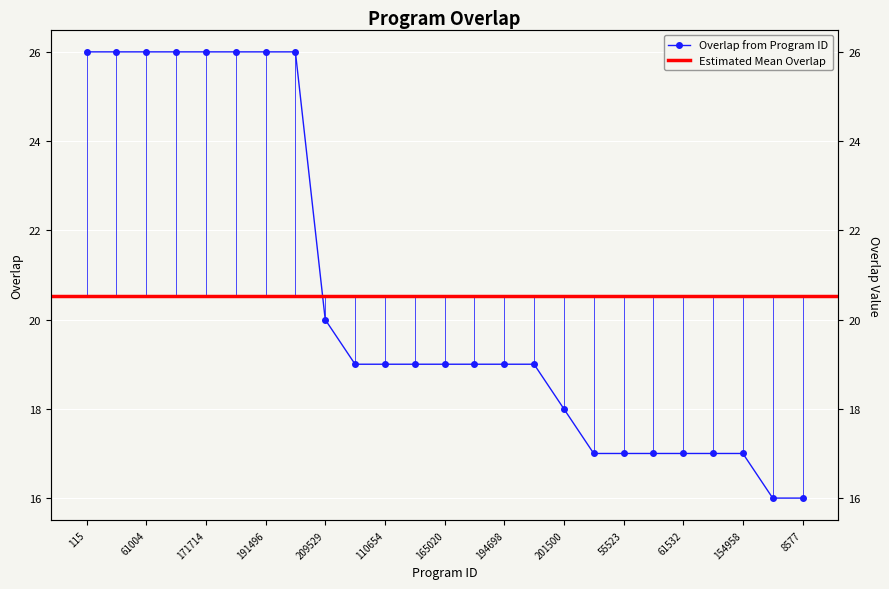

What is the change in value from 61004 to 274070?

-7